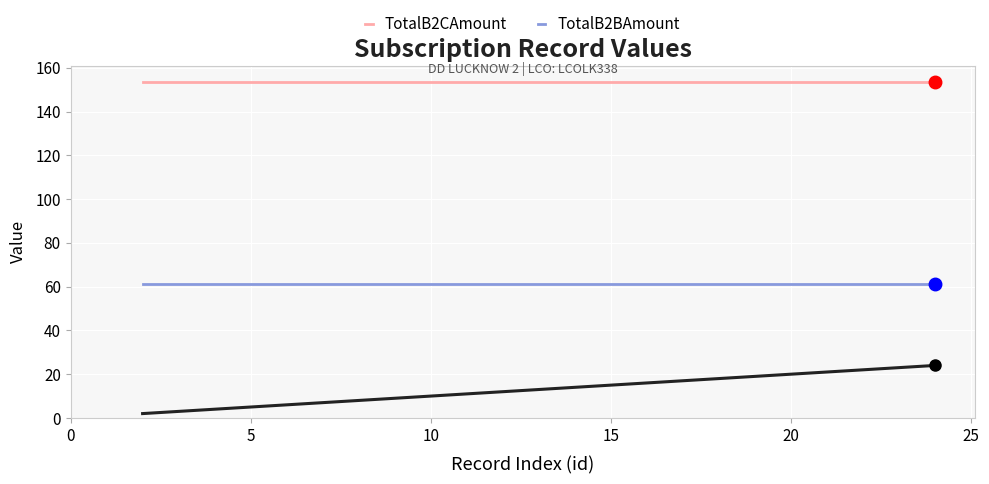

What is the greatest value displayed?

153.4